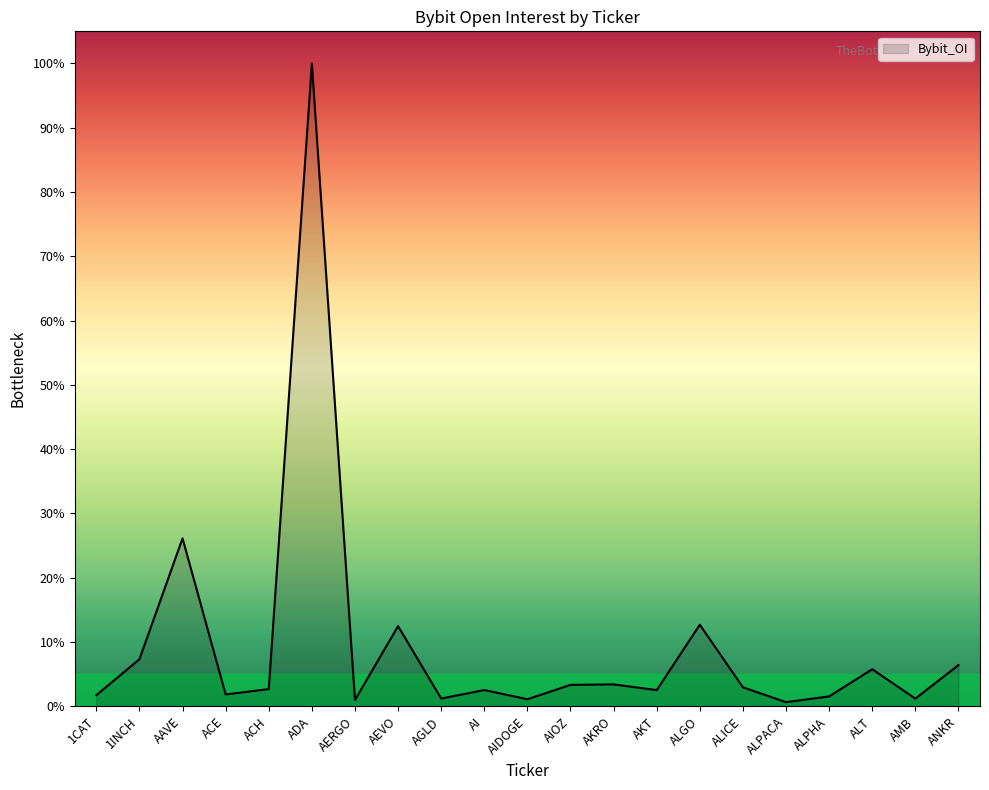

Is this an area chart (filled region under the line)?

Yes